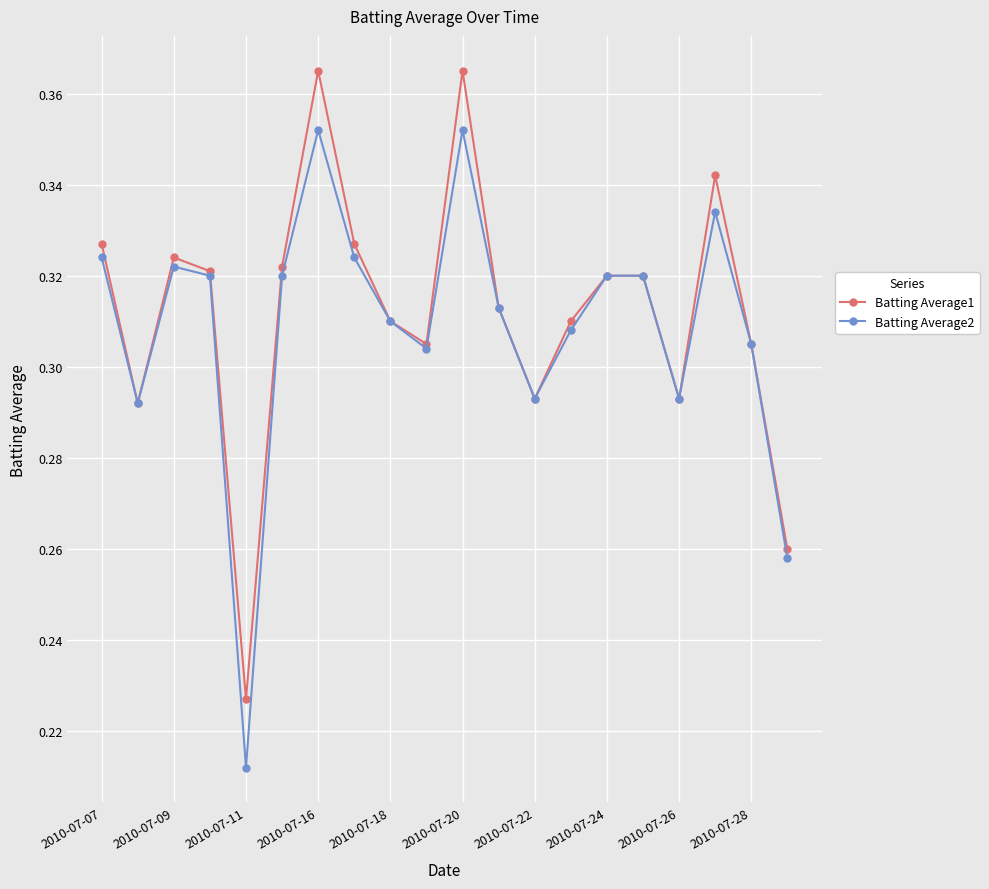

How many Batting Average2 values are between 0 and 1?

20